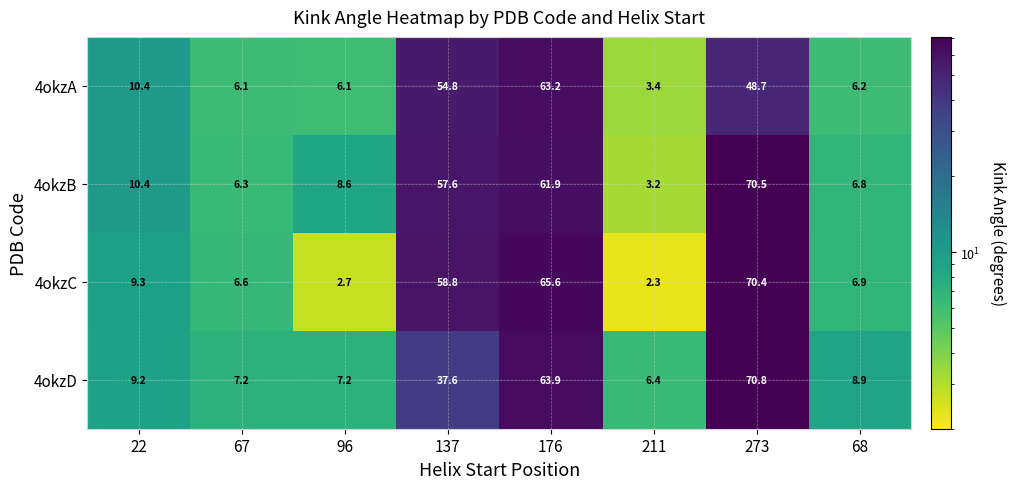

At which category is the sum across all series the highest?

273